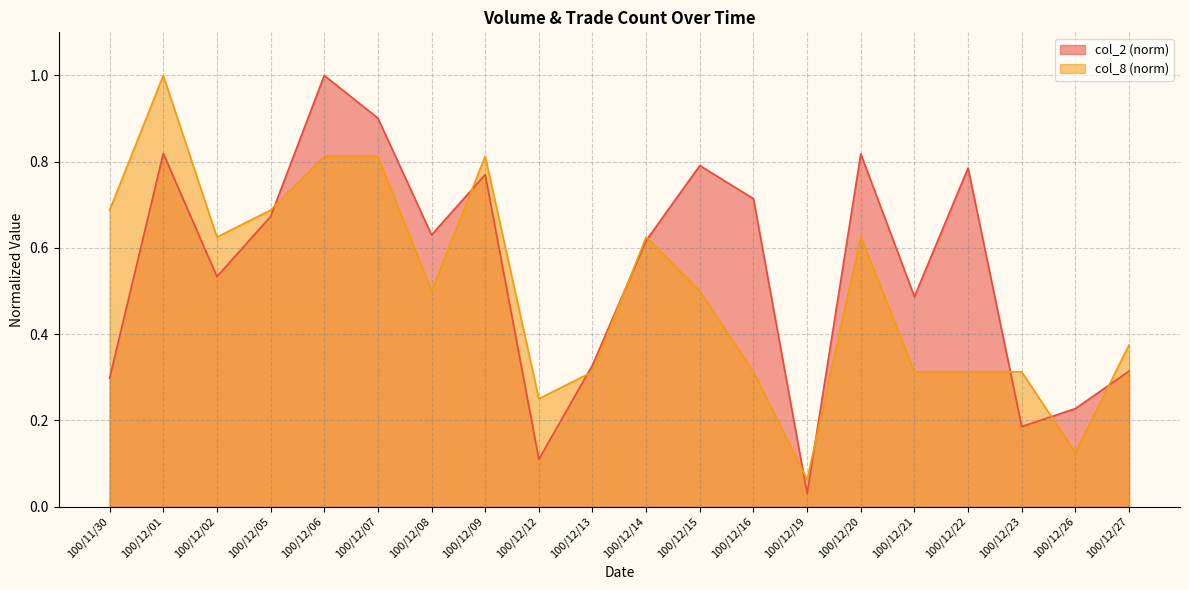

Is the value of col_8 at 100/12/08 greater than the value of col_2 at 100/12/20?

No